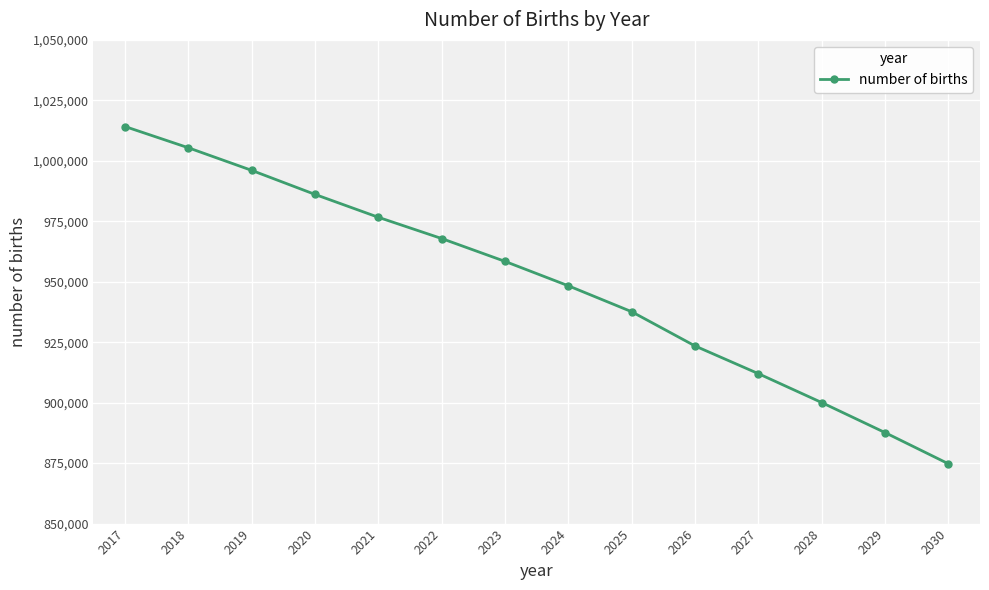

List the labels in order of value, smallest first.

2030, 2029, 2028, 2027, 2026, 2025, 2024, 2023, 2022, 2021, 2020, 2019, 2018, 2017